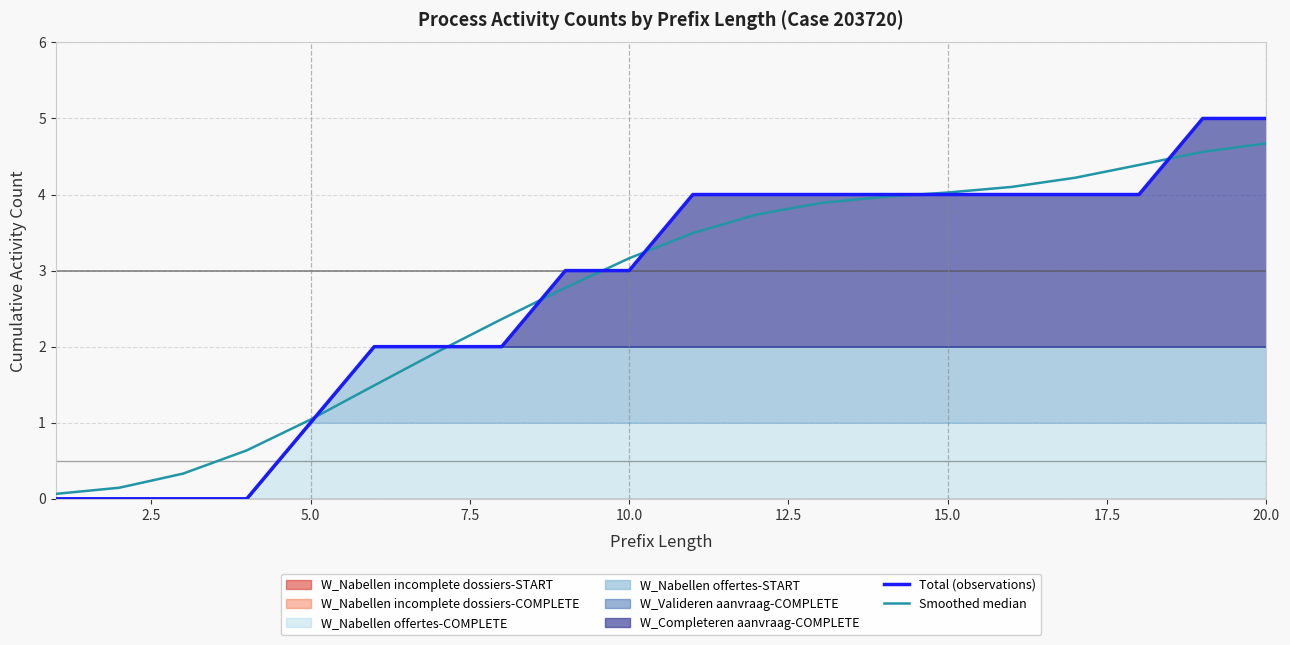

Is it true that Total (observations) equals 5.0 at 20.0?

True